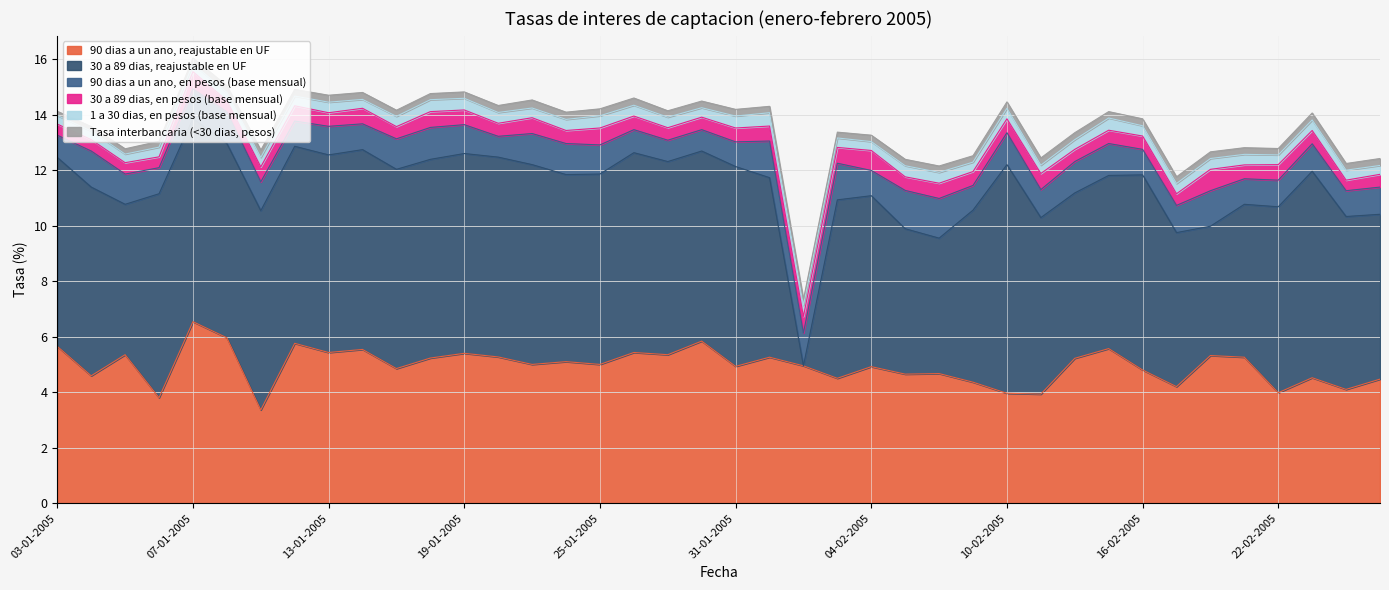

What is the difference between the second highest and second lowest values in the Tasa interbancaria (<30 dias, pesos) series?

0.1